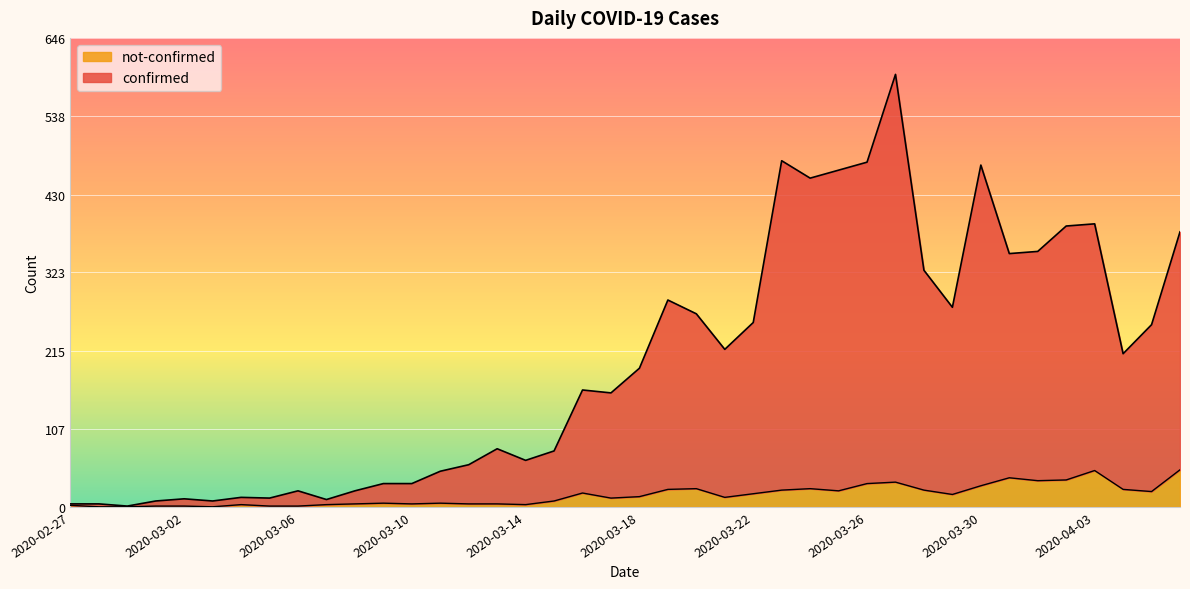

True or false: confirmed has more than 1 interior local peaks.

True